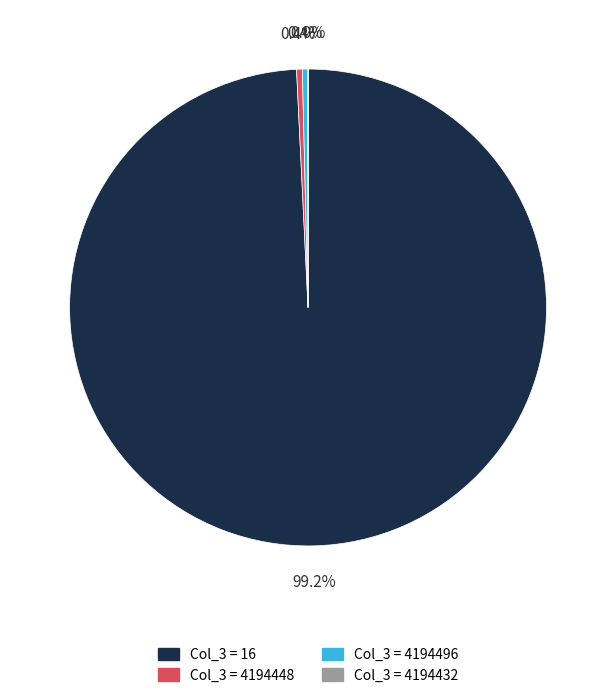

Does any single category account for the majority?

Yes